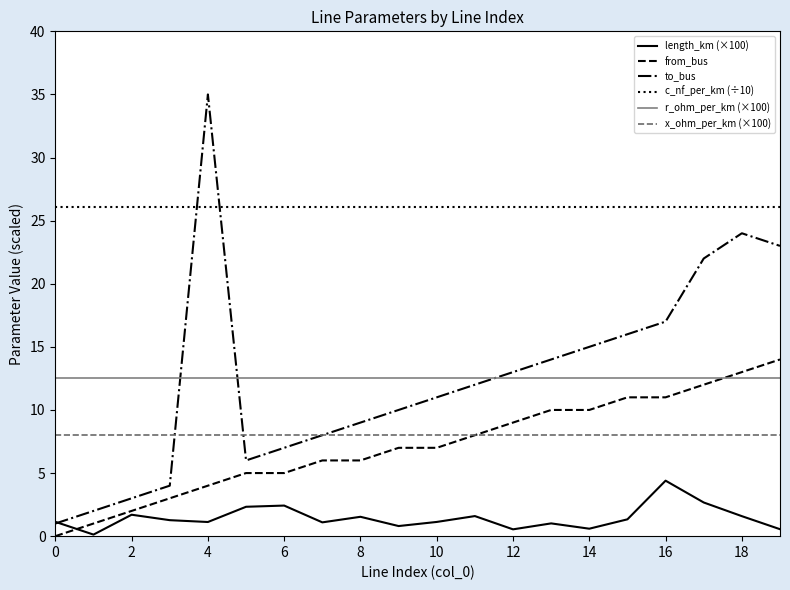

Which series has the widest spread of values?

to_bus